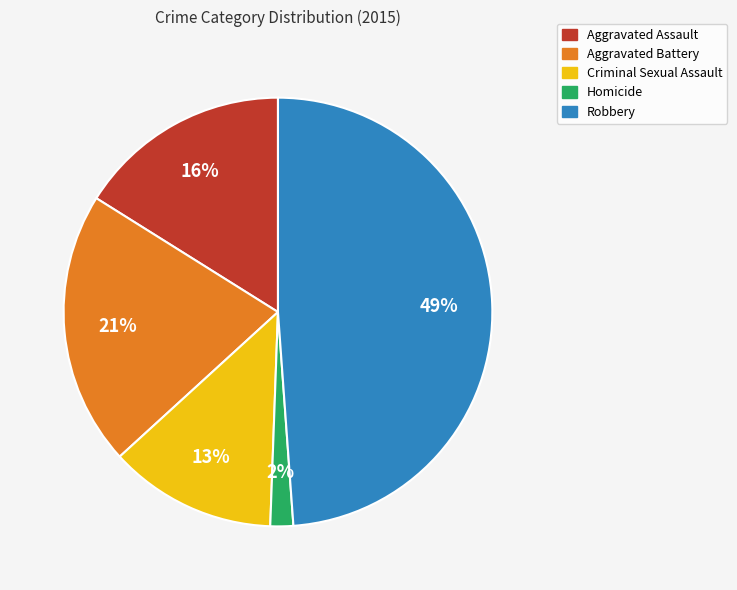

How many slices are in this pie chart?

5